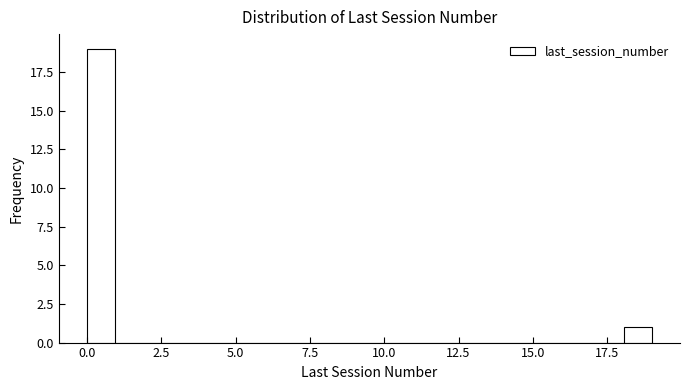

Around what value on the x-axis is the tallest bar? Give the approximate position of its centre, as read against the axis.

0.5